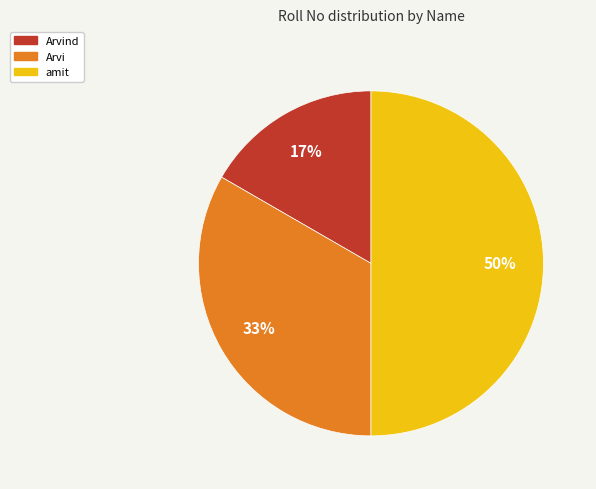

To the nearest percent, what is the average slice percentage?

33%